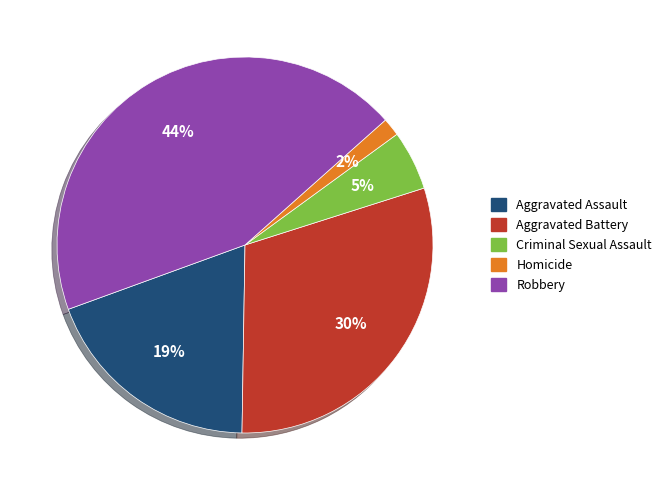

Between Aggravated Battery and Criminal Sexual Assault, which is larger?

Aggravated Battery